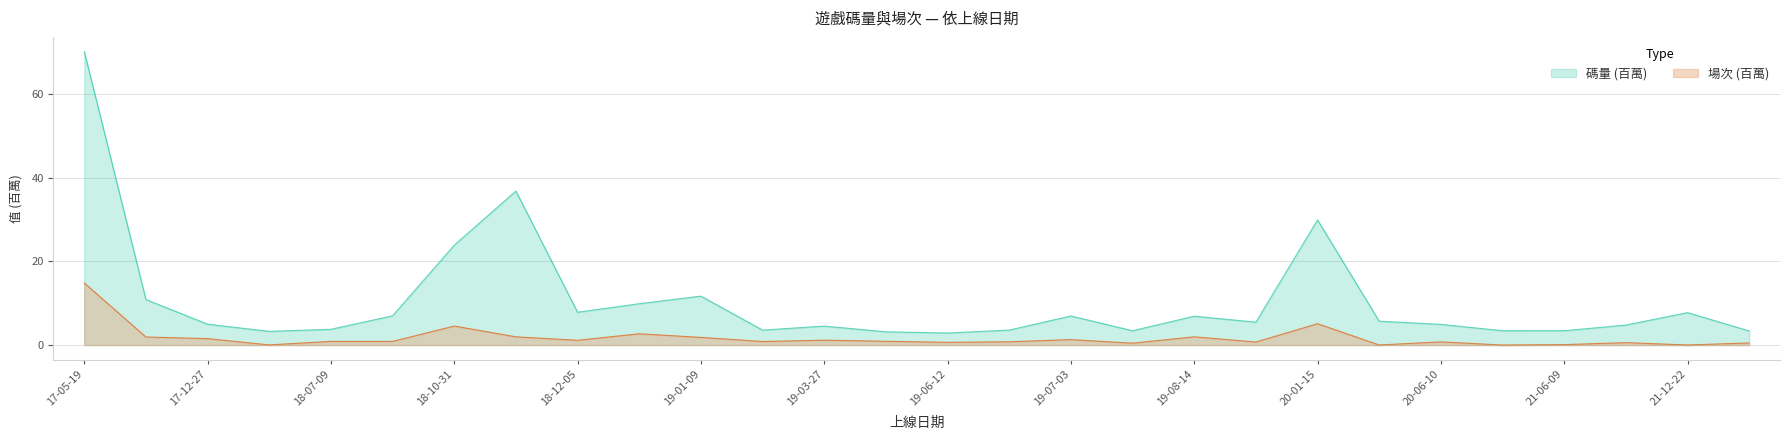

List the series in order of their peak value, highest first.

碼量 (百萬), 場次 (百萬)